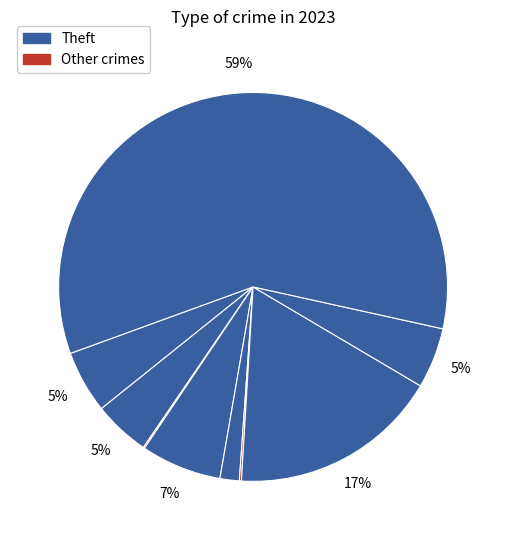

To the nearest percent, what is the average slice percentage?

11%